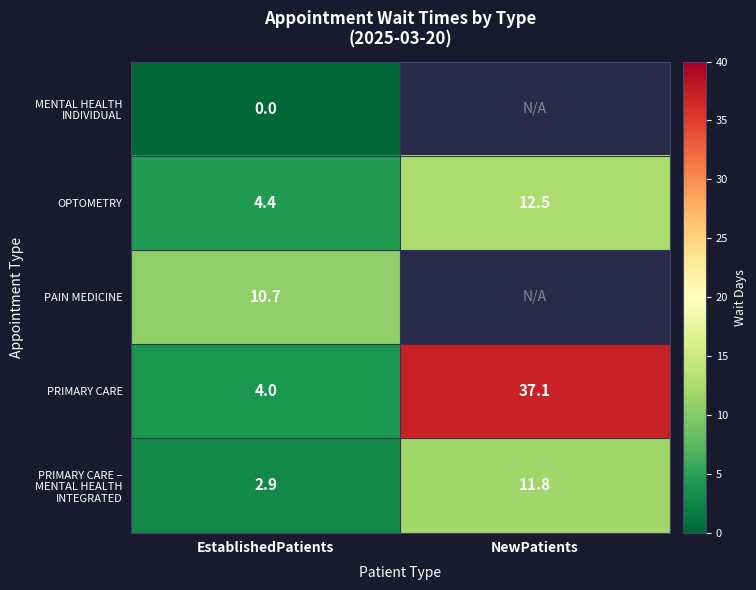

How many series are shown in this chart?

5